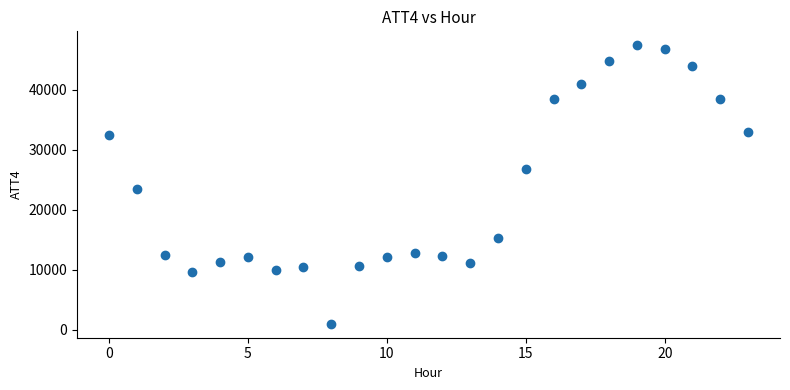

What Y value in the scatter plot is closest to 24200?

23400